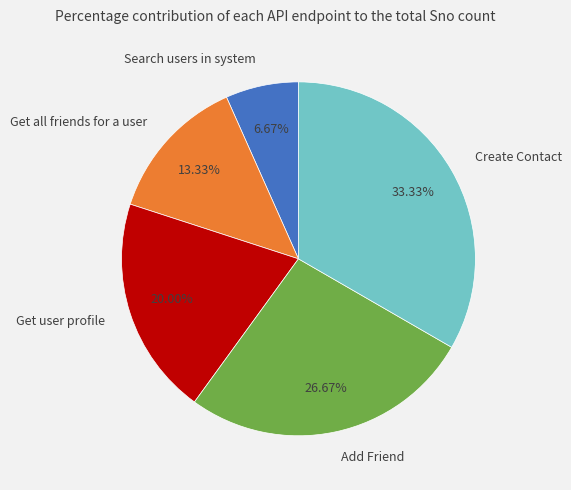

The Get all friends for a user slice represents 13% of the pie. True or false?

True